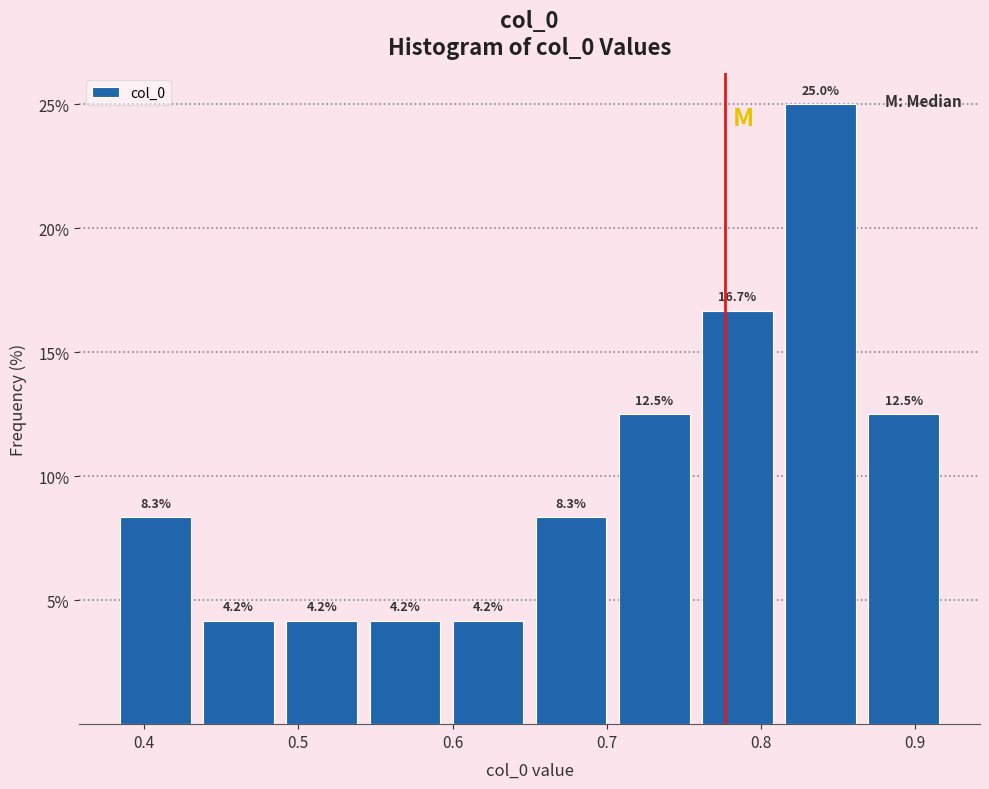

What is the height of the bar covering 0.76 to 0.81 on the x-axis? The bar edges are not printed on the chart, so give them approximately, as read against the axis.

16.7